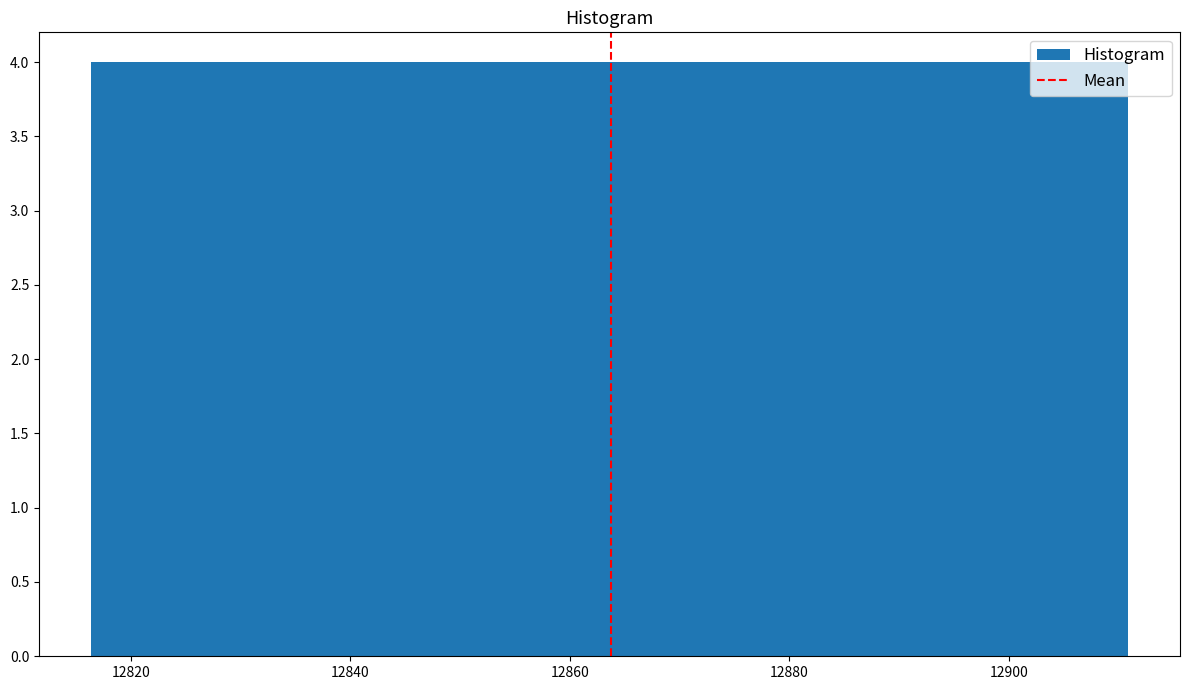

Reading left to right, list every bar in this chart as the range it spans on the x-axis followed by its height. Neither the bar edges nor the heights are printed on the chart, so give them approximately, as read against the axes.

12816 to 12826: 4
12826 to 12836: 4
12836 to 12844: 4
12844 to 12854: 4
12854 to 12864: 4
12864 to 12874: 4
12874 to 12882: 4
12882 to 12892: 4
12892 to 12902: 4
12902 to 12910: 4